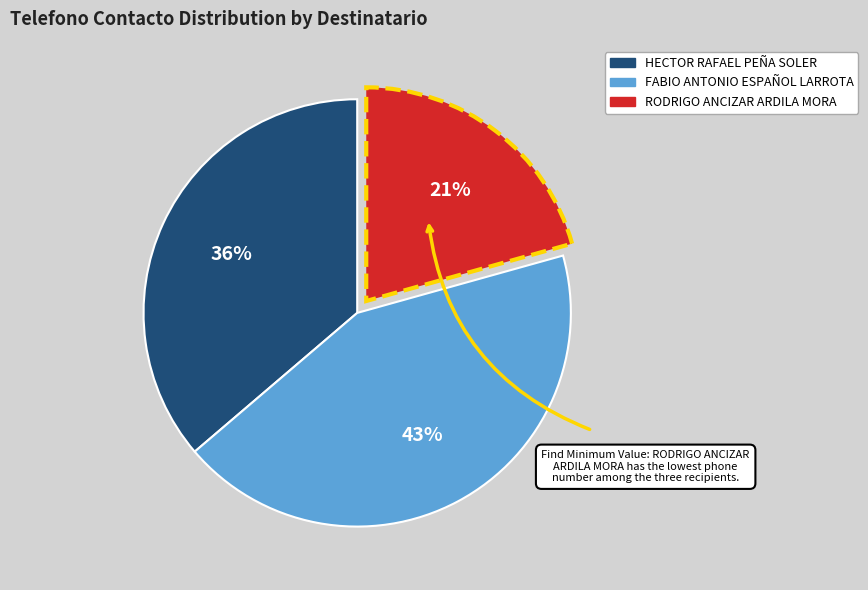

To the nearest percent, what is the combined percentage of HECTOR RAFAEL PEÑA SOLER and RODRIGO ANCIZAR ARDILA MORA?

57%